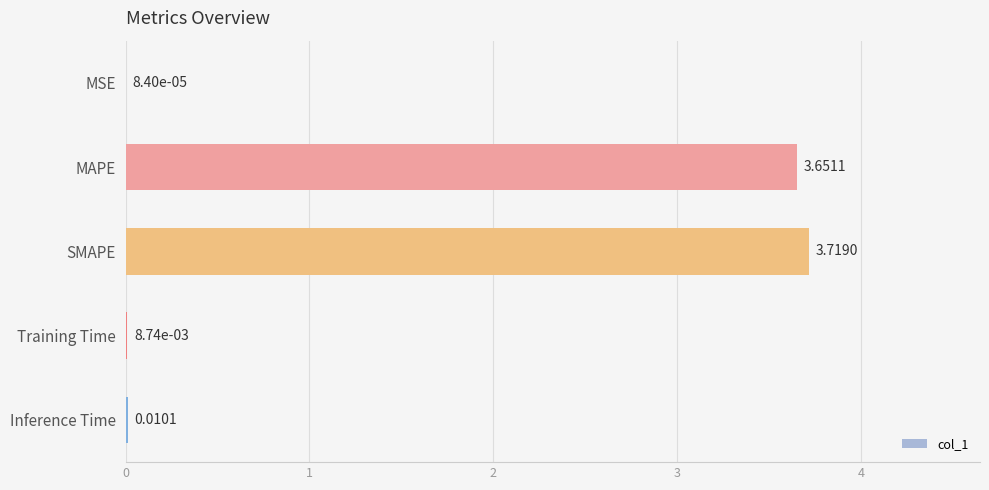

What is the average value?

1.5